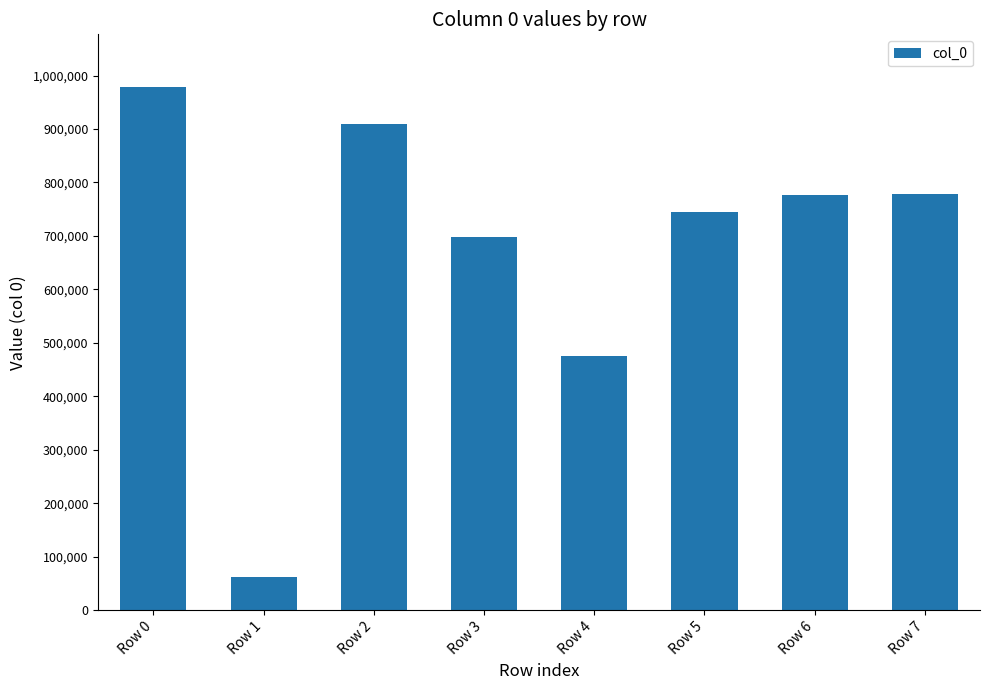

Are the bars grouped side by side (vs. stacked)?

No